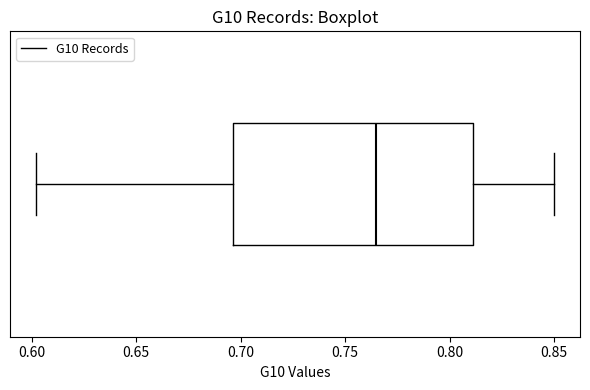

Transcribe this box plot: give where the median line is, the range the box spans, and where the two whiskers end, as read against the x-axis. The values are not printed on the chart, so give them approximately, as read against the axis.

median 0.765, box 0.695 to 0.810, whiskers 0.600 to 0.850